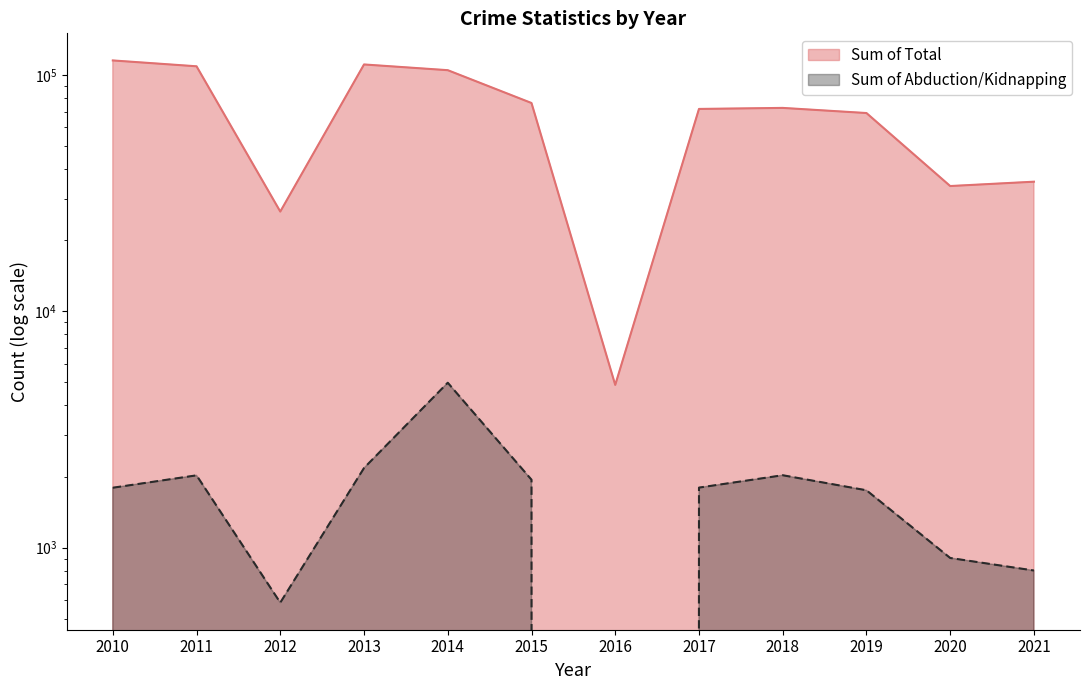

Reading left to right, what are all the values shown in this chart?

Sum of Total: 2010=115120	2011=108734	2012=26418	2013=110698	2014=104694	2015=76048	2016=4884	2017=71778	2018=72506	2019=68968	2020=33875	2021=35340
Sum of Abduction/Kidnapping: 2010=1794	2011=2024	2012=586	2013=2174	2014=4988	2015=1940	2016=0	2017=1796	2018=2026	2019=1750	2020=905	2021=801